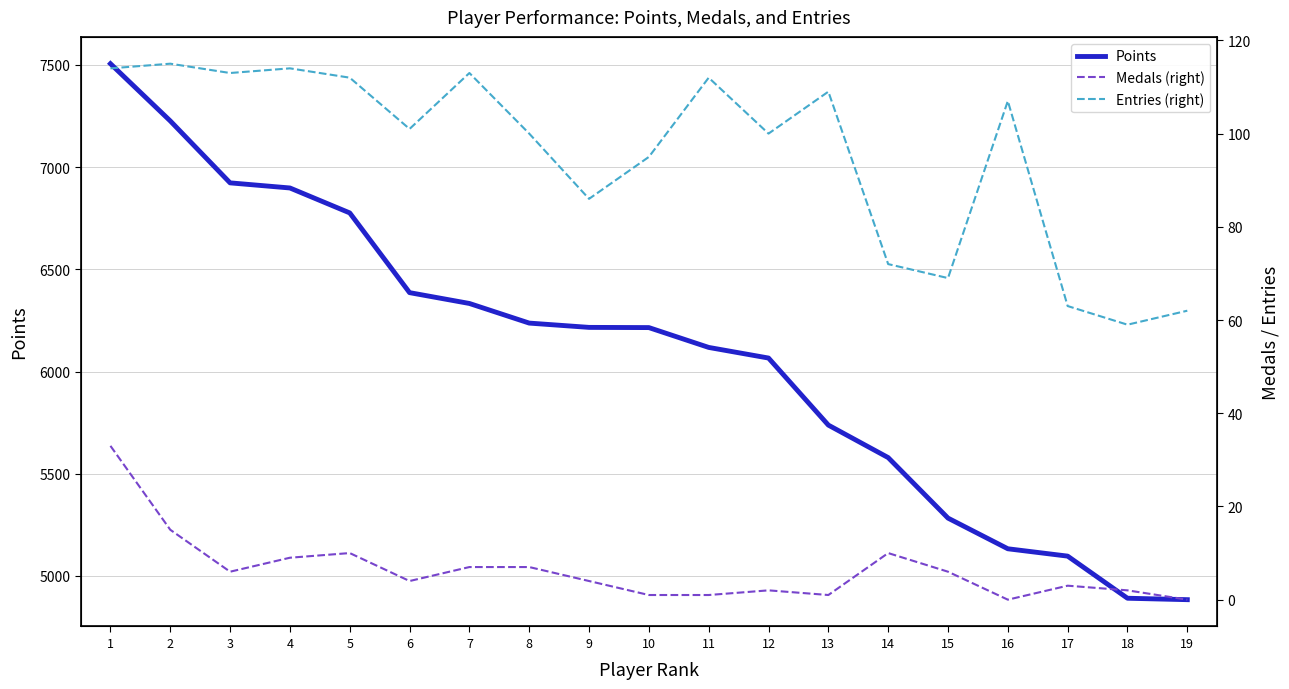

Is the value of Medals (right) at 5 greater than the value of Entries (right) at 13?

No